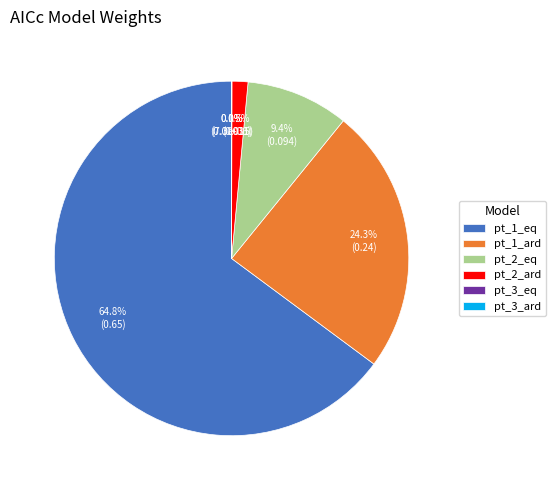

Which category accounts for the majority?

pt_1_eq